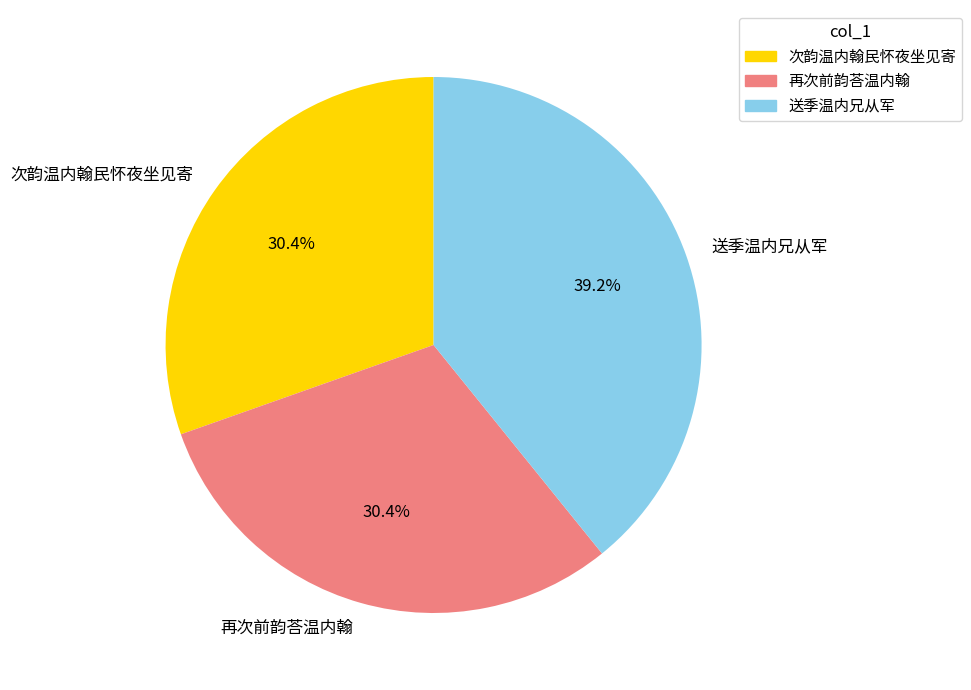

True or false: 再次前韵荅温内翰 accounts for 30% of the total.

True